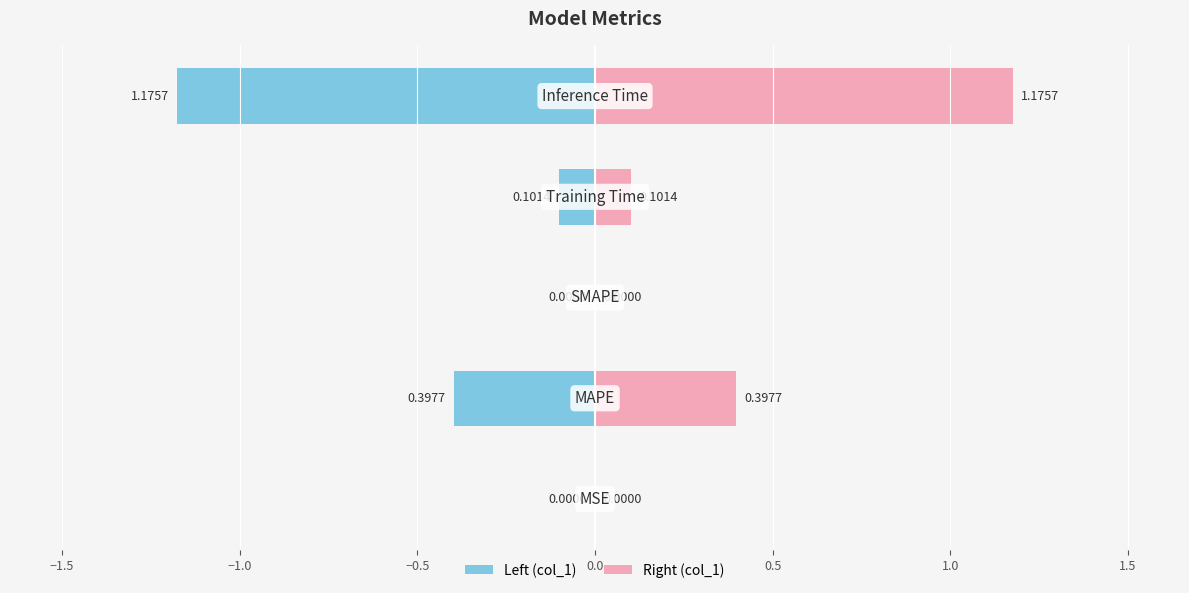

Rank the categories by value from highest to lowest.

Inference Time, MAPE, Training Time, MSE, SMAPE